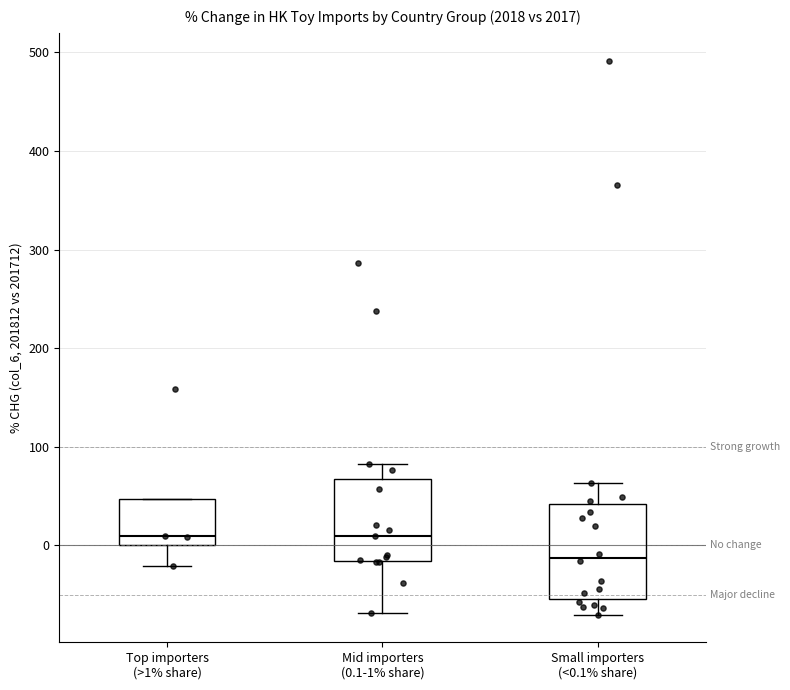

Reading left to right, read every box against the y-axis: the position of its median line, the range the box covers, and the ends of its whiskers. The values are not printed on the chart, so give them approximately, as read against the axis.

Top importers (>1% share): median 10, box 0 to 50, whiskers -20 to 50
Mid importers (0.1-1% share): median 10, box -20 to 70, whiskers -70 to 80
Small importers (<0.1% share): median -10, box -50 to 40, whiskers -70 to 60